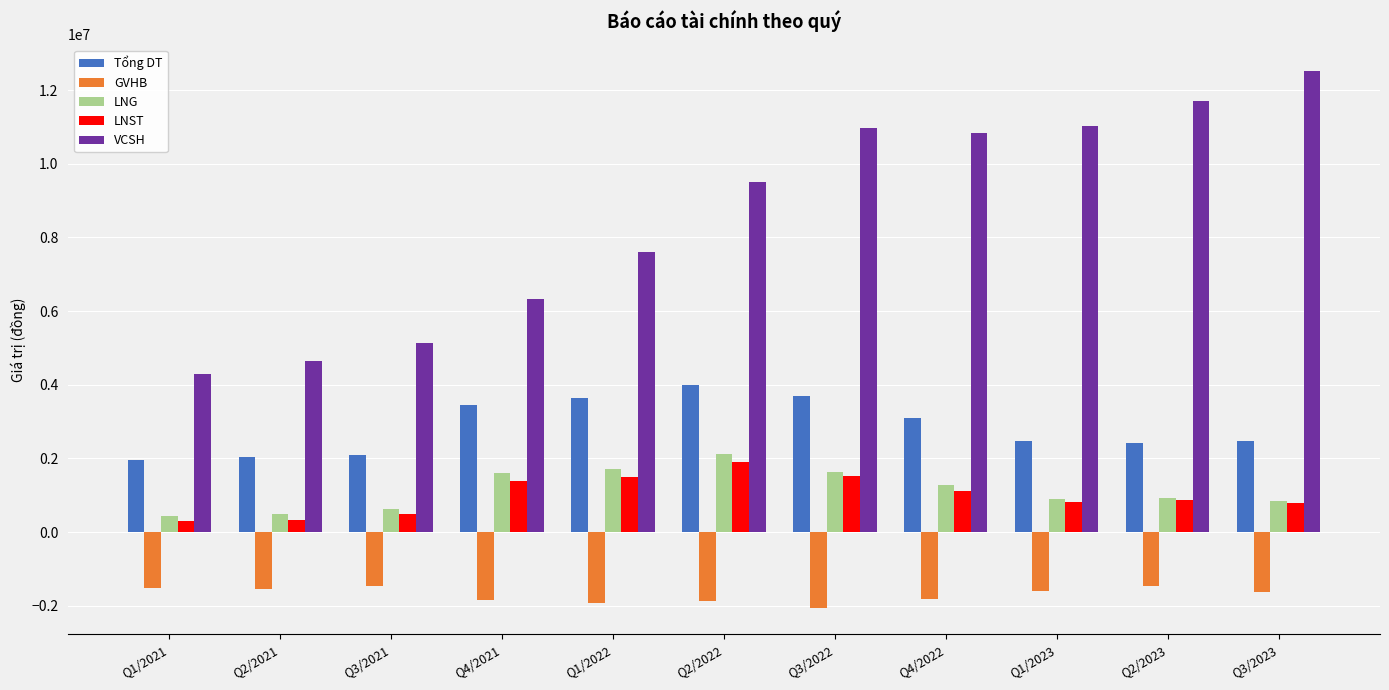

Is the value of LNST at Q4/2021 greater than the value of GVHB at Q1/2023?

Yes